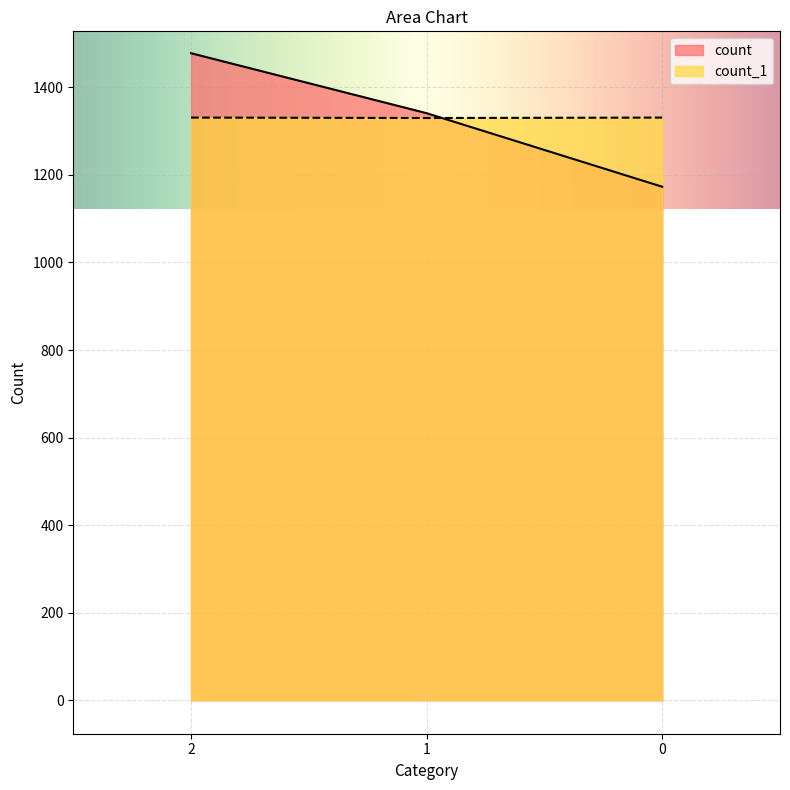

Reading left to right, extract all data points from this chart.

count: 1478	1341	1173
count_1: 1331	1330	1331